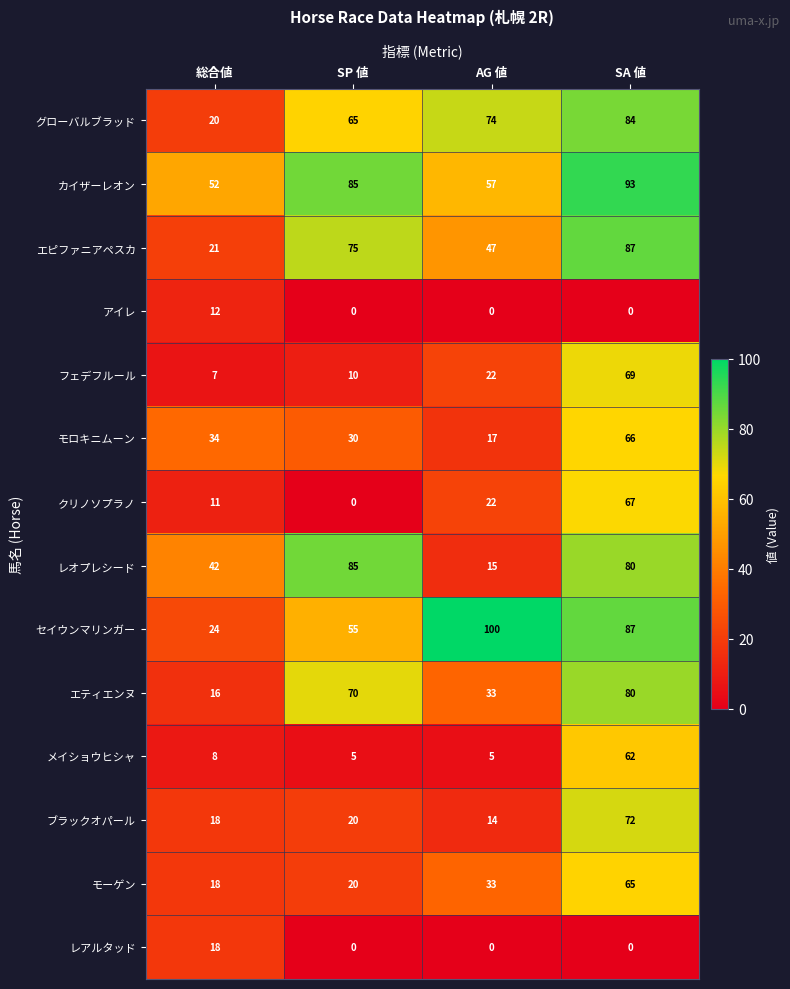

What is the maximum value for モロキニムーン?

66